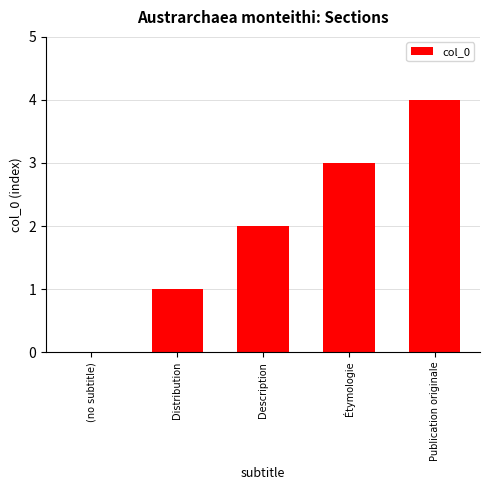

What is the difference between the values at Description and (no subtitle)?

2